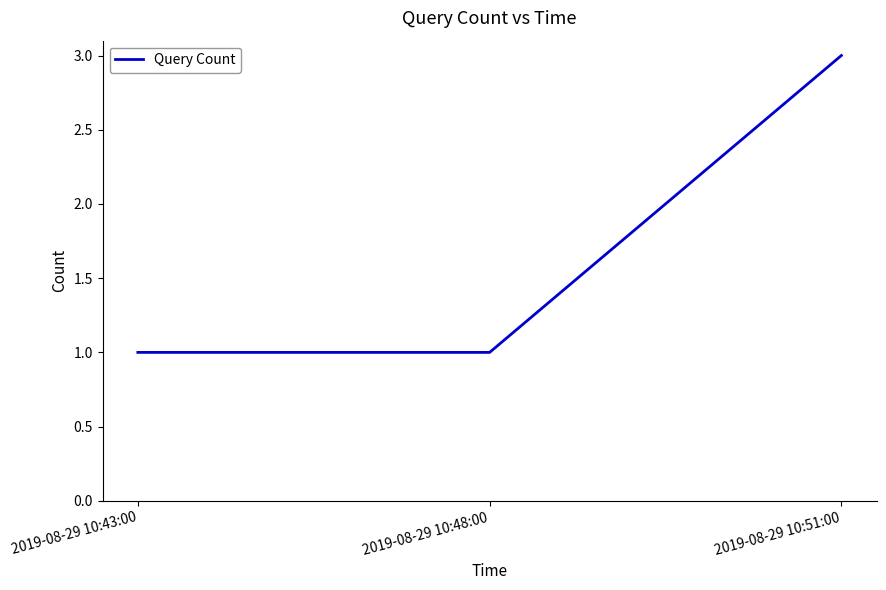

Reading left to right, list all the values displayed in this chart.

1	1	3